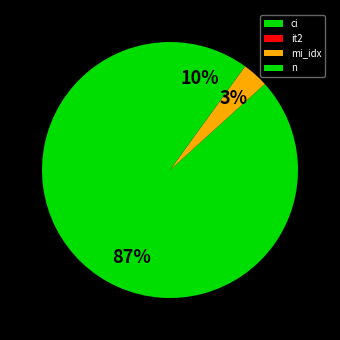

Which slice represents more than half of the pie?

ci